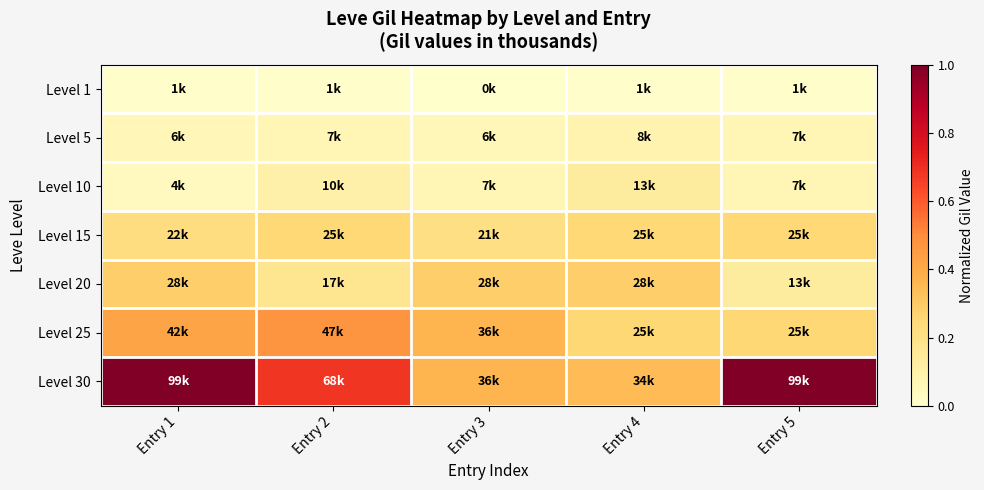

Between Entry 1 and Entry 3, which series saw the biggest shift?

Level 30